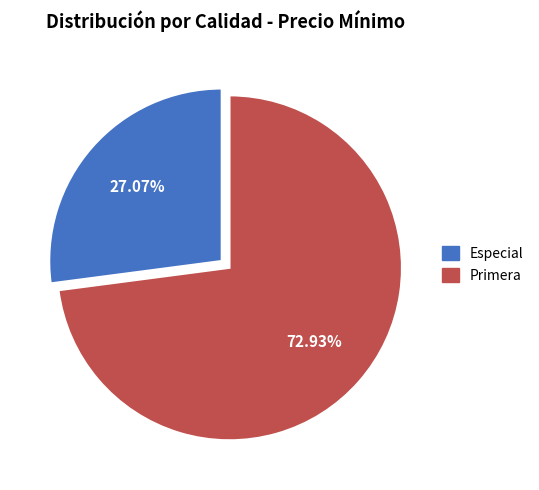

Which slice is the smallest?

Especial